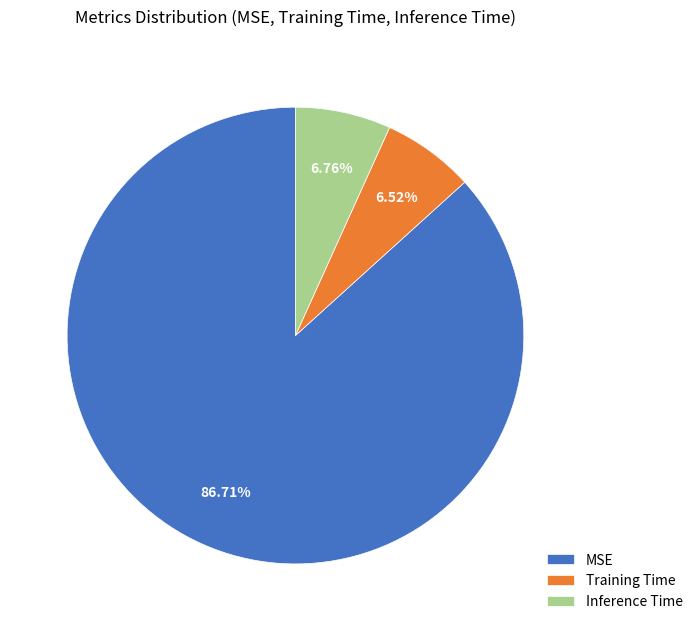

How many slices are in this pie chart?

3